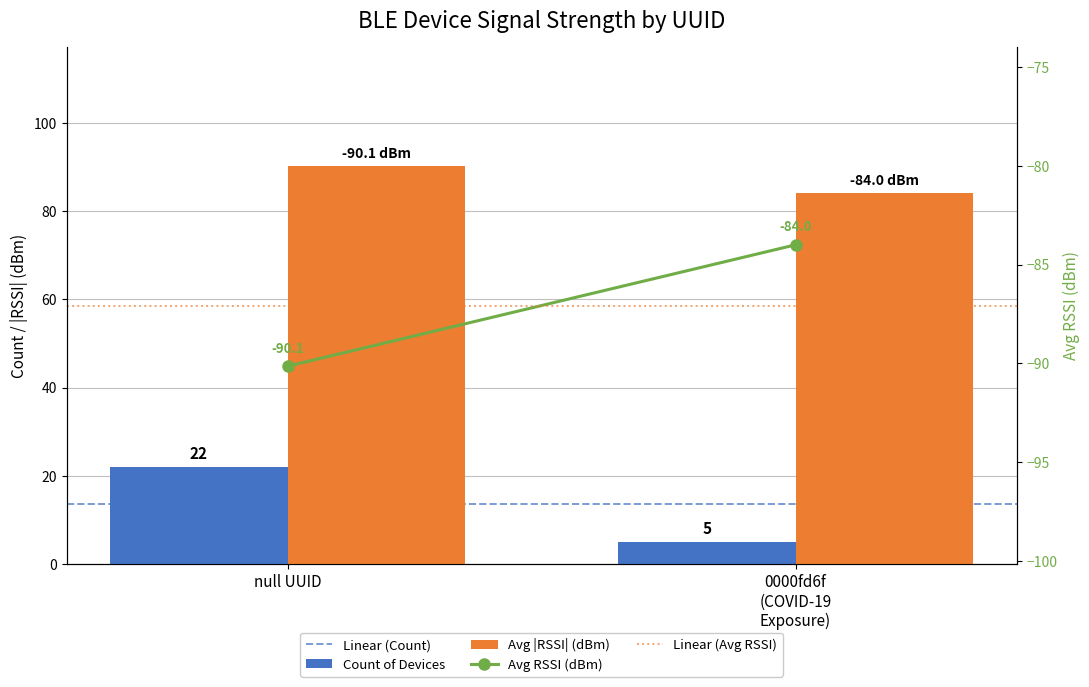

What position from the right is 0000fd6f
(COVID-19
Exposure)?

1